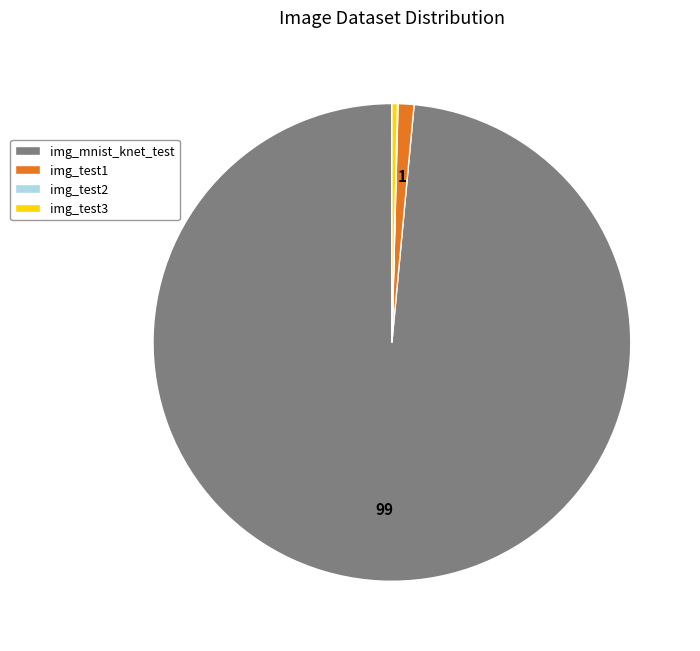

True or false: img_test3 accounts for 15% of the total.

False